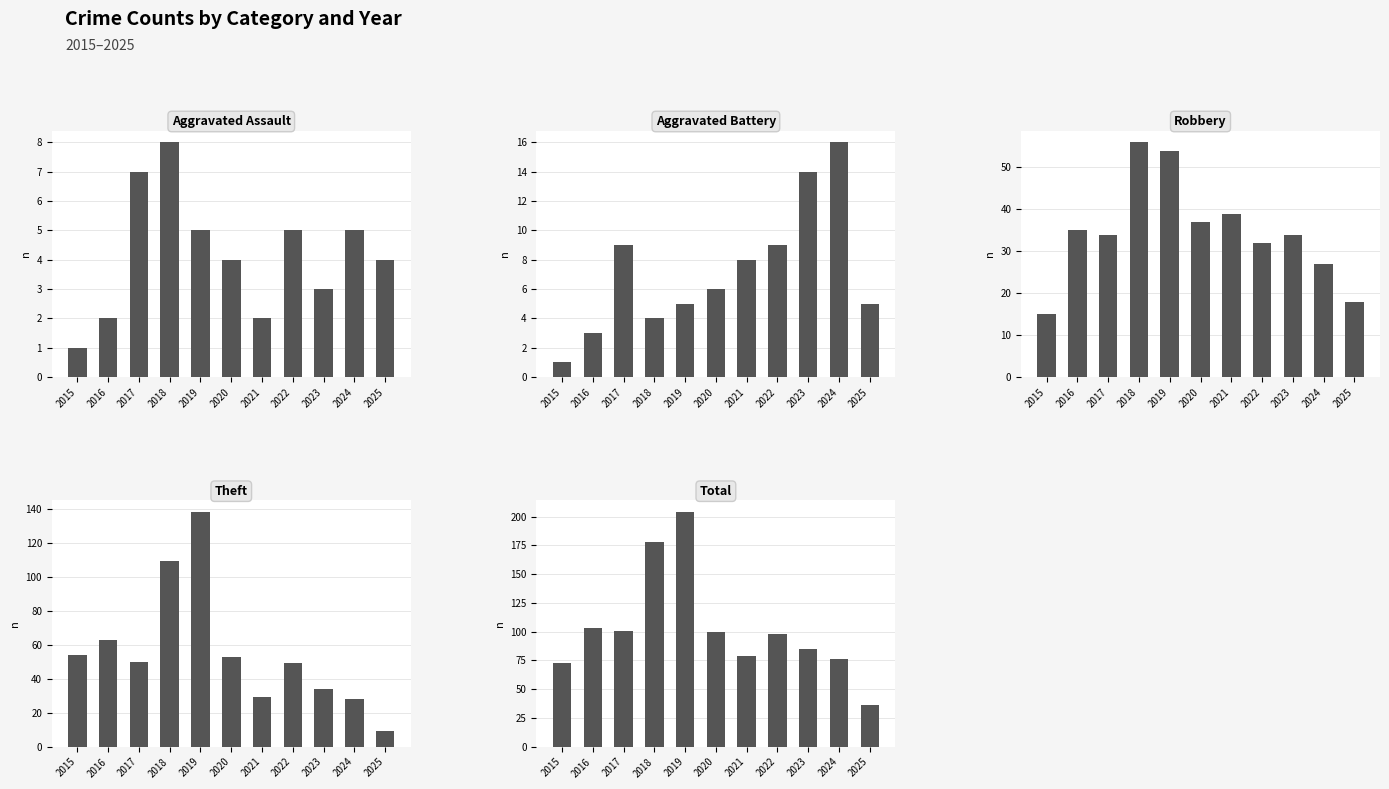

True or false: Robbery has a value of 36 at 2024.

False